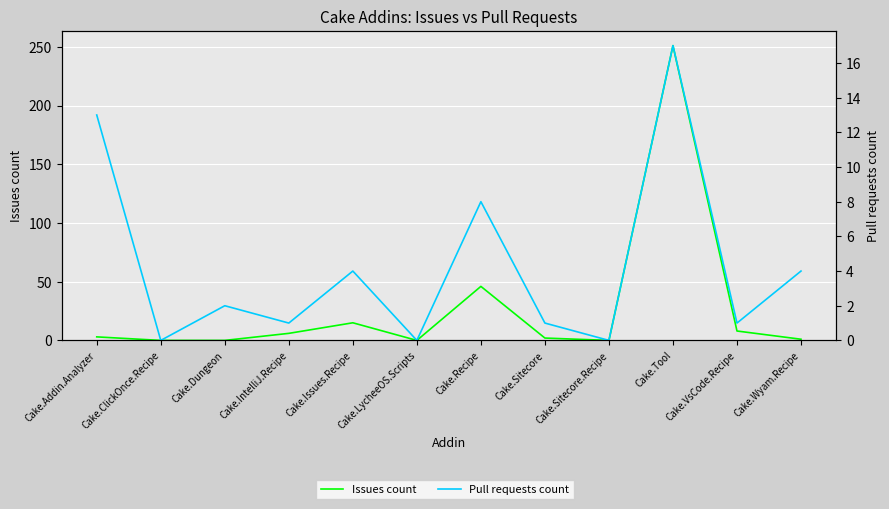

Which series has the widest spread of values?

Issues count